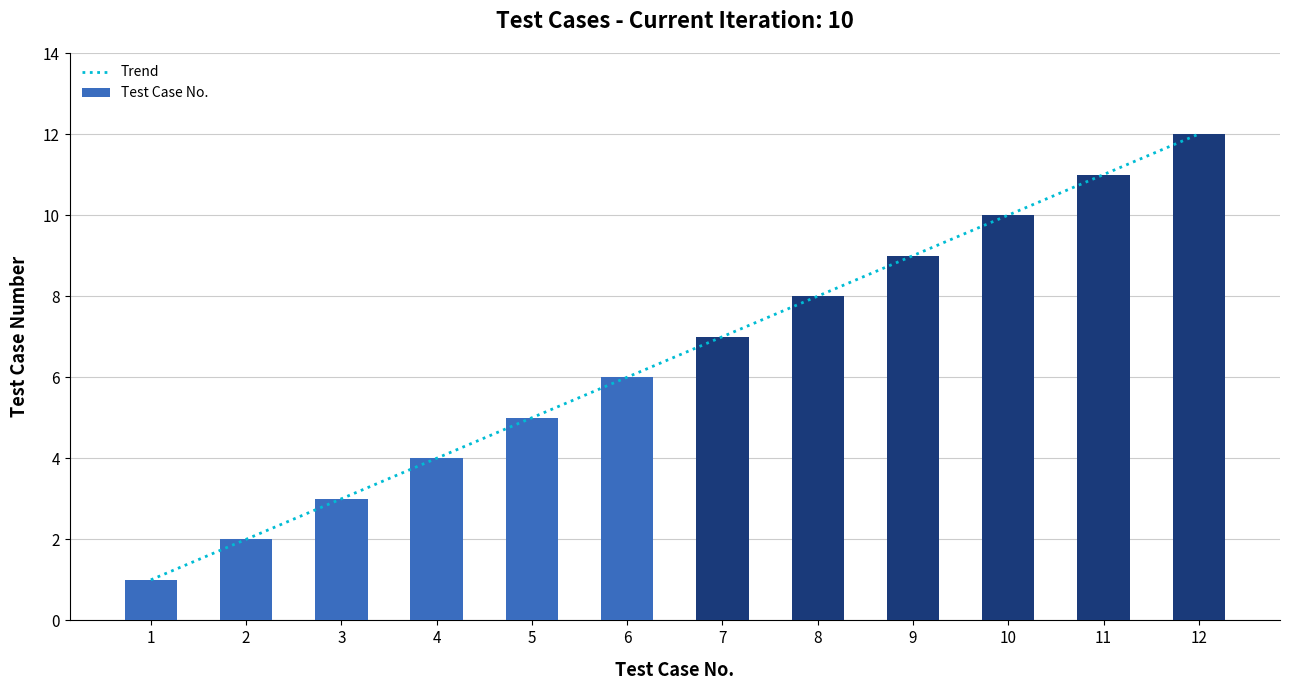

The value at 3 is 1. True or false?

False